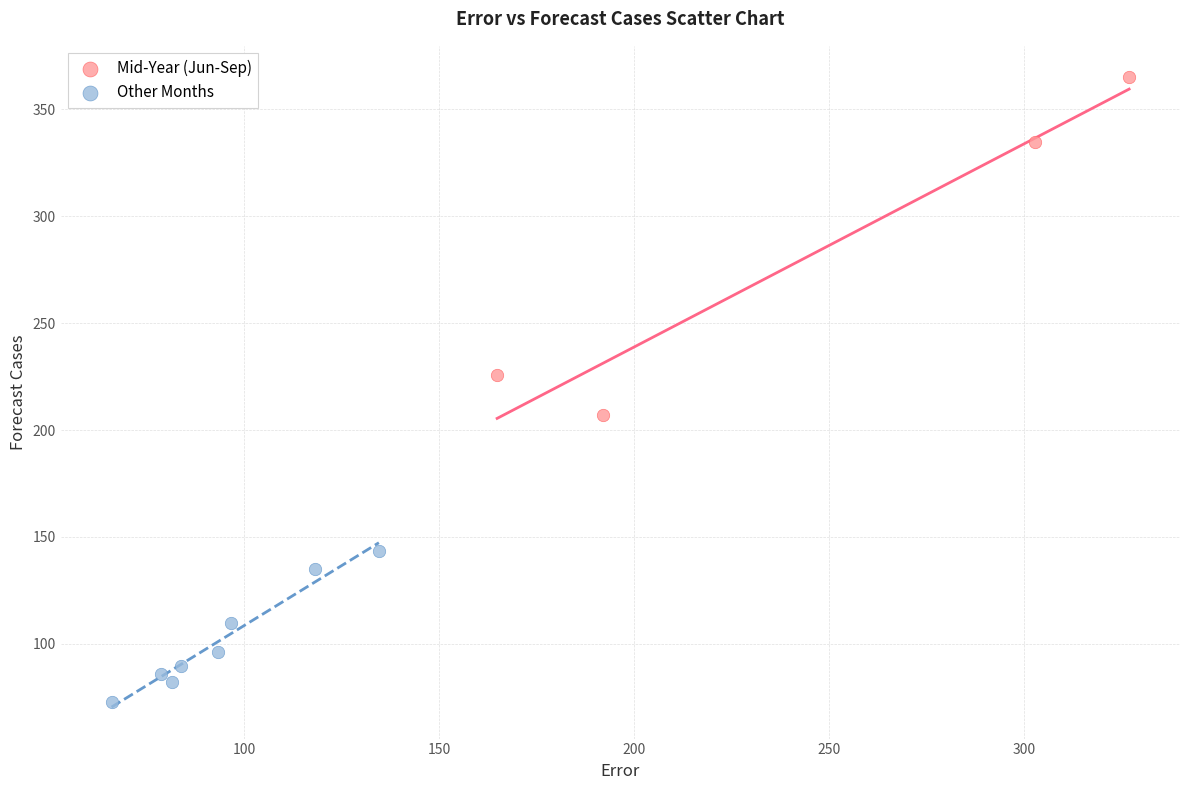

Which series has the largest Y range (max minus min)?

Mid-Year (Jun-Sep)